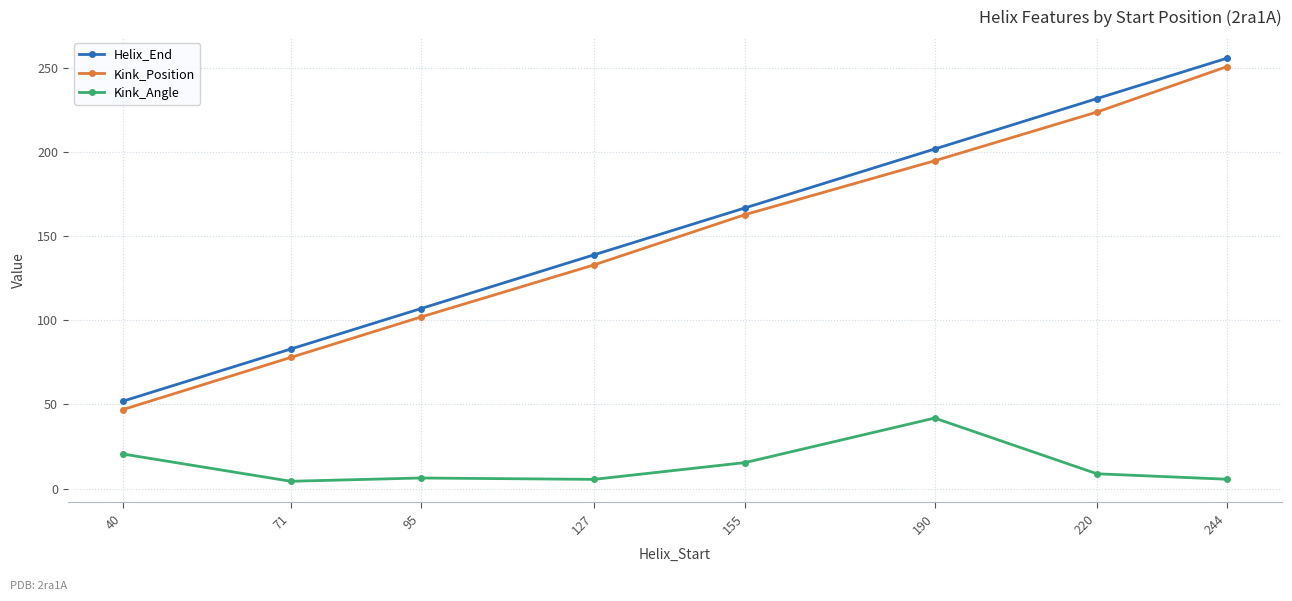

What is the difference between the maximum and minimum values in the Helix_End series?

204.0